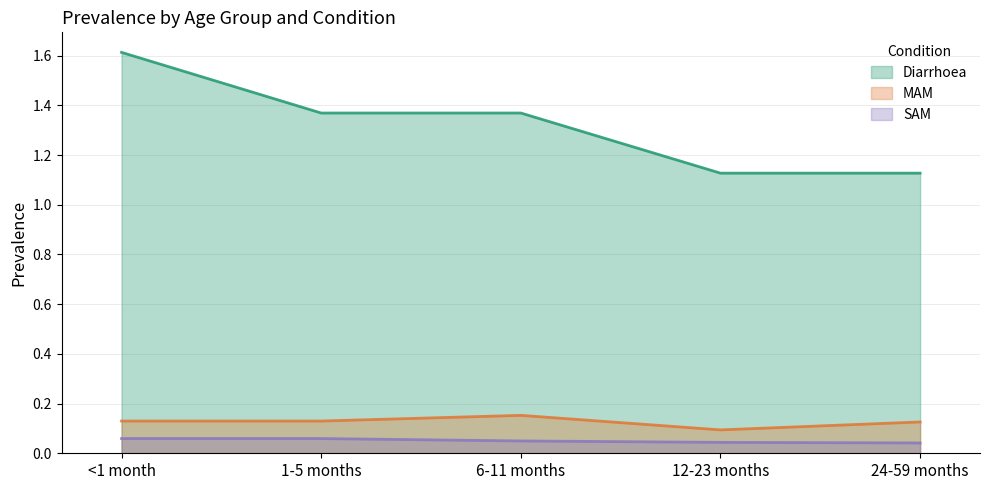

Is the value of SAM at 6-11 months greater than the value of MAM at 6-11 months?

No